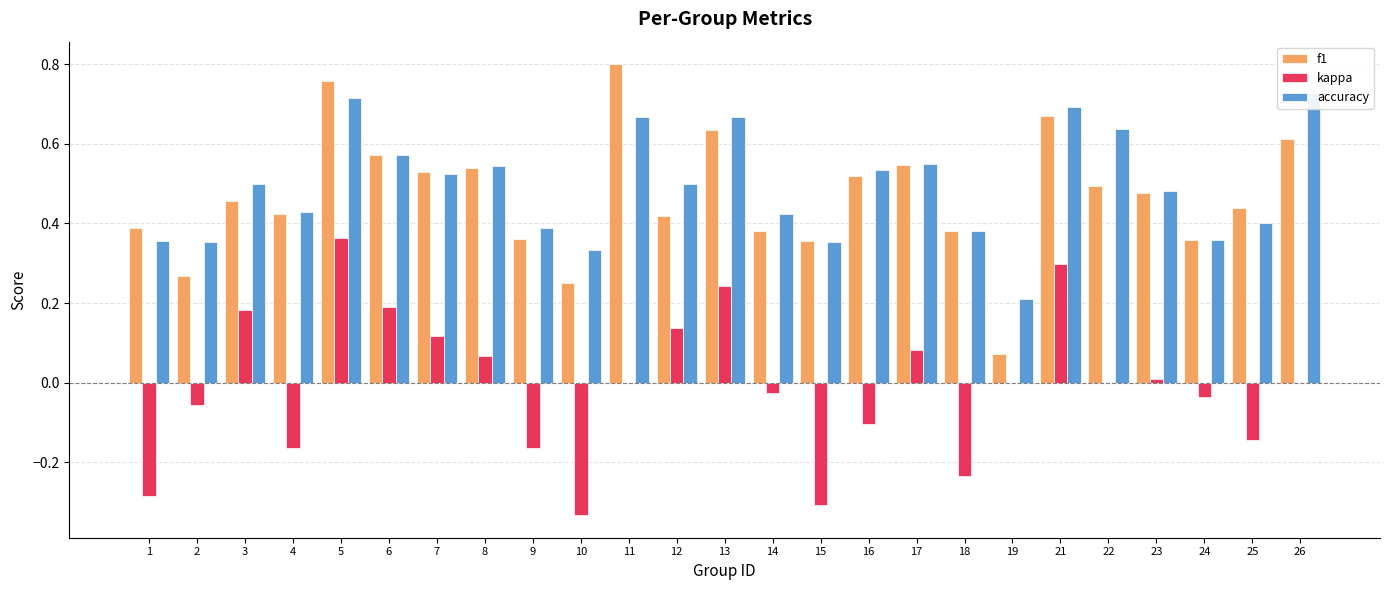

Reading right to left, transcribe all the data shown in this chart.

f1: 0.6	0.4	0.4	0.5	0.5	0.7	0.1	0.4	0.5	0.5	0.4	0.4	0.6	0.4	0.8	0.2	0.4	0.5	0.5	0.6	0.8	0.4	0.5	0.3	0.4
kappa: 0.0	-0.1	-0.0	0.0	0.0	0.3	0.0	-0.2	0.1	-0.1	-0.3	-0.0	0.2	0.1	0.0	-0.3	-0.2	0.1	0.1	0.2	0.4	-0.2	0.2	-0.1	-0.3
accuracy: 0.7	0.4	0.4	0.5	0.6	0.7	0.2	0.4	0.6	0.5	0.4	0.4	0.7	0.5	0.7	0.3	0.4	0.5	0.5	0.6	0.7	0.4	0.5	0.4	0.4